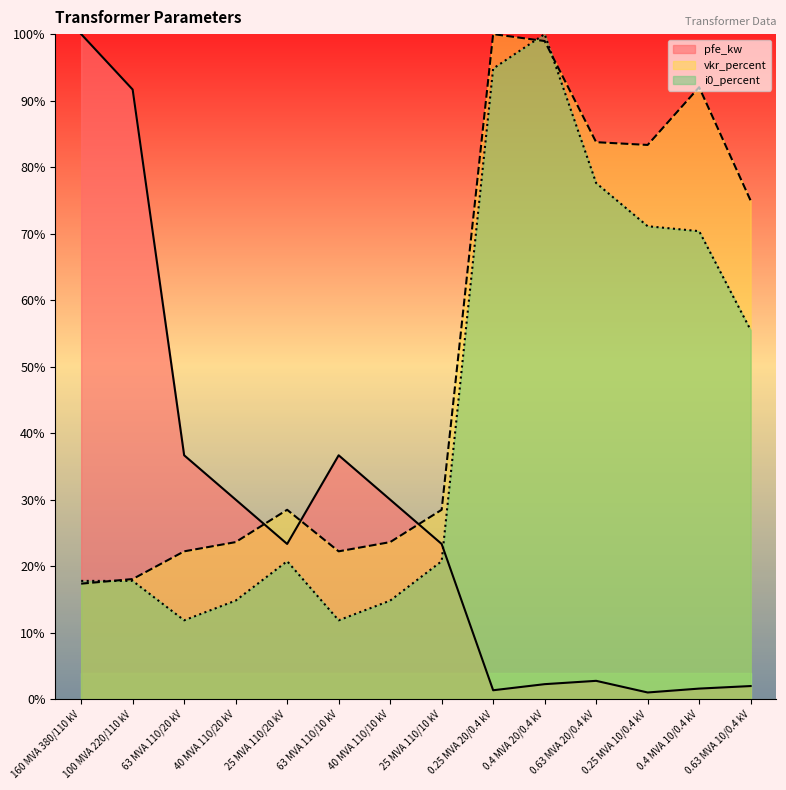

Rank the series by their average value, from lowest to highest.

pfe_kw, i0_percent, vkr_percent